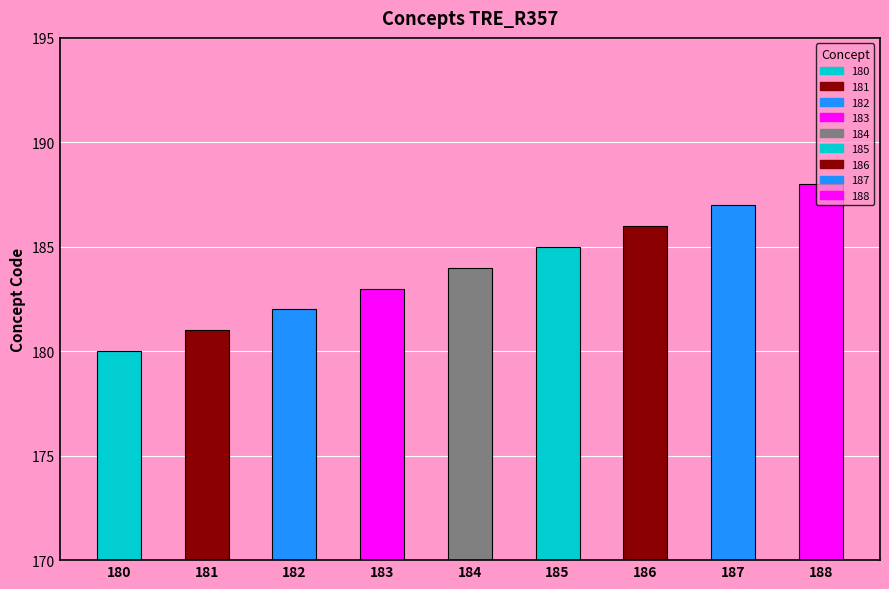

Reading left to right, what are all the values shown in this chart?

180	181	182	183	184	185	186	187	188